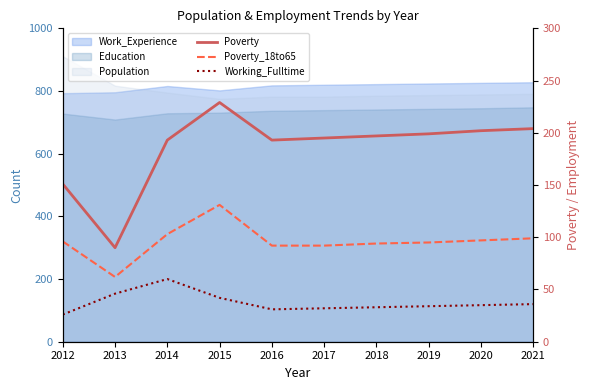

Reading left to right, transcribe all the data shown in this chart.

Poverty: 2012=151	2013=90	2014=193	2015=229	2016=193	2017=195	2018=197	2019=199	2020=202	2021=204
Poverty_18to65: 2012=96	2013=62	2014=103	2015=131	2016=92	2017=92	2018=94	2019=95	2020=97	2021=99
Working_Fulltime: 2012=26	2013=46	2014=60	2015=42	2016=31	2017=32	2018=33	2019=34	2020=35	2021=36